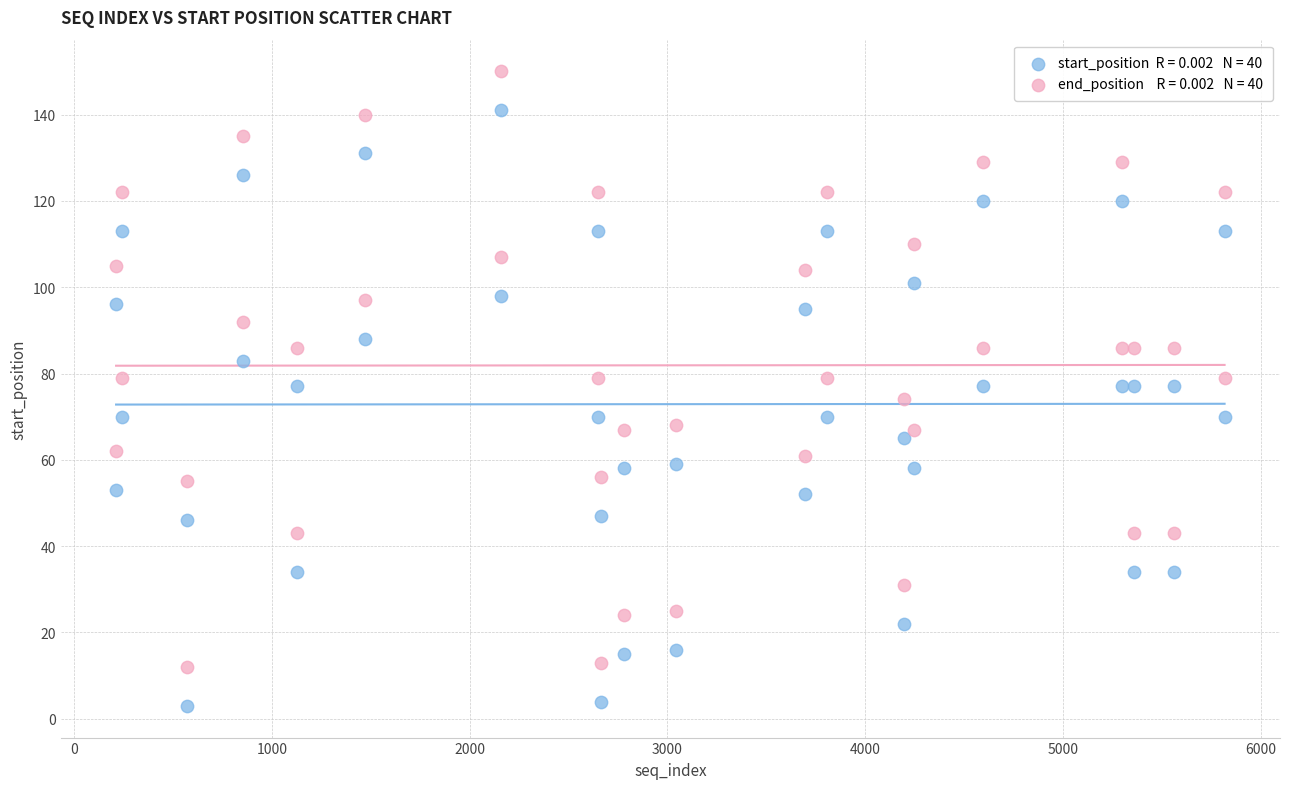

Across all data points, what is the range of X values (max minus min)?

5603